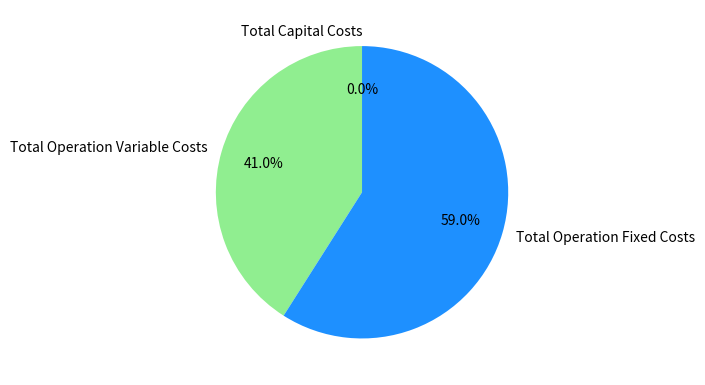

What percentage do Total Operation Fixed Costs and Total Operation Variable Costs together represent?

100.0%